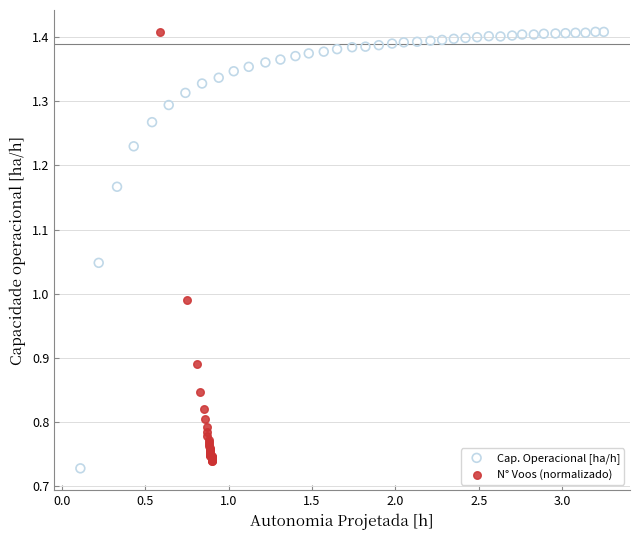

What are all the series names shown in the legend?

Cap. Operacional [ha/h], N° Voos (normalizado)